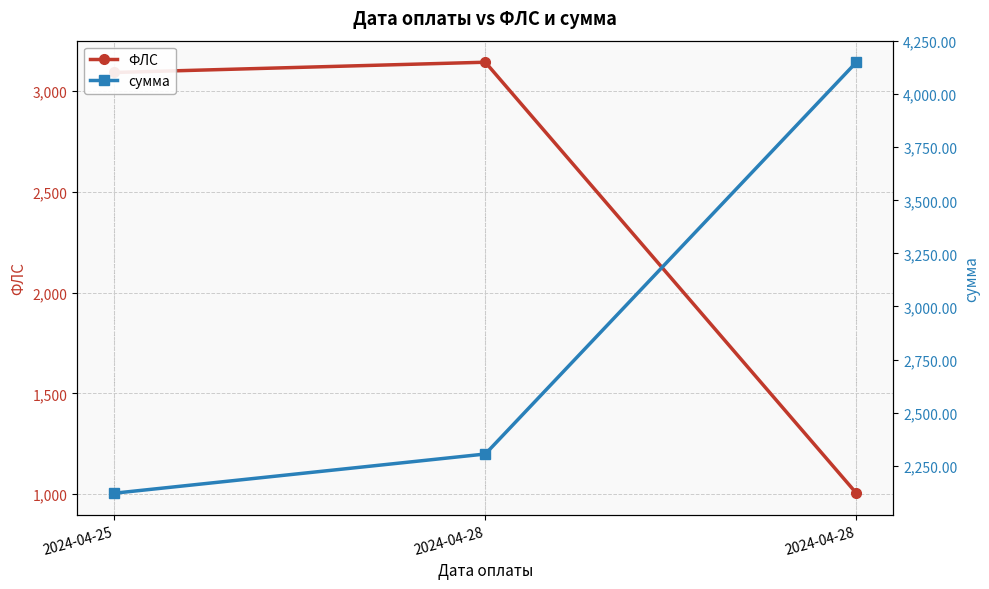

The value of ФЛС at 2024-04-25 is 5432.7. True or false?

False